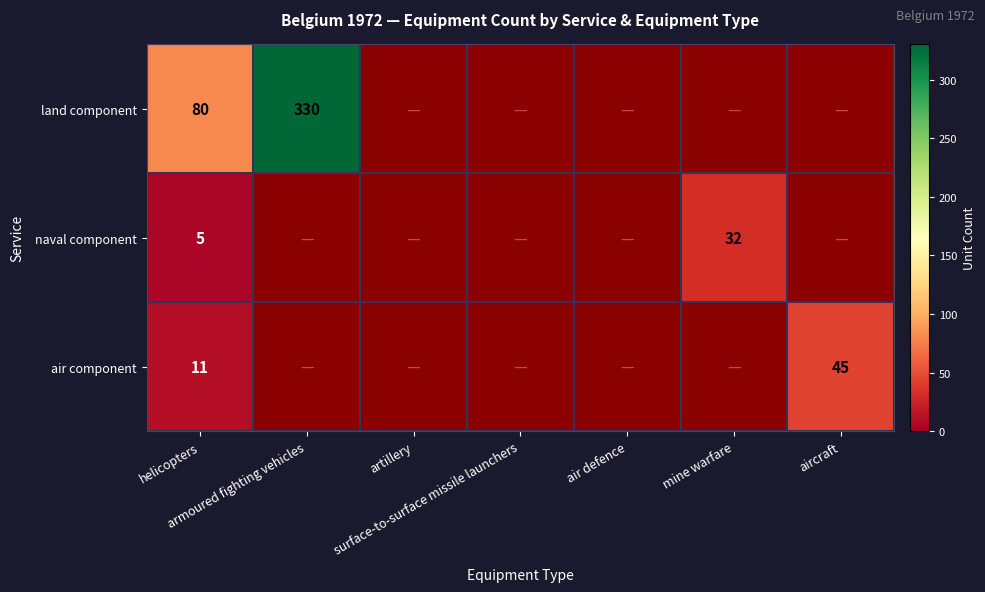

List the series in order of their peak value, highest first.

land component, air component, naval component